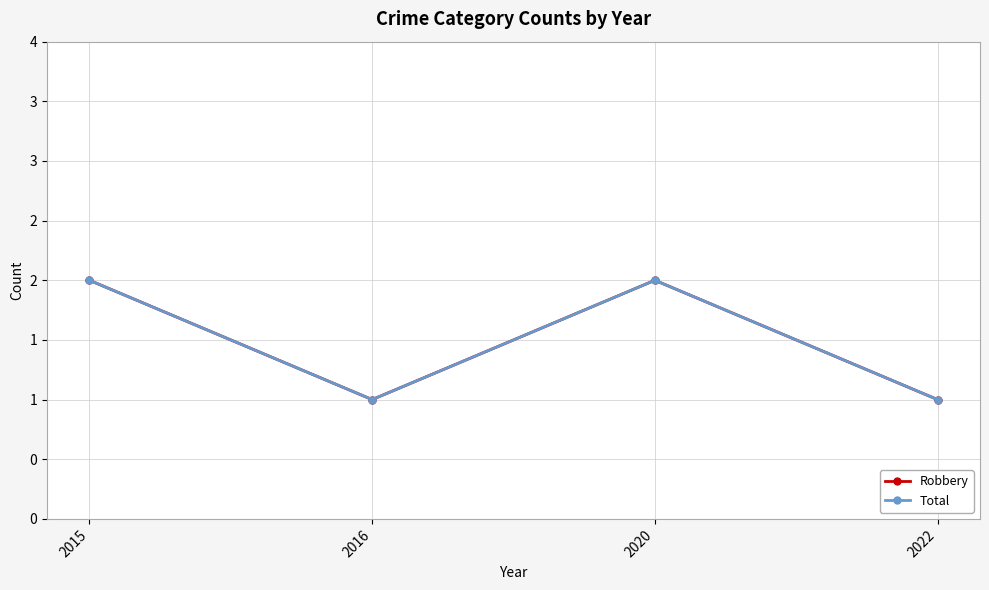

Count the number of categories in the chart.

4